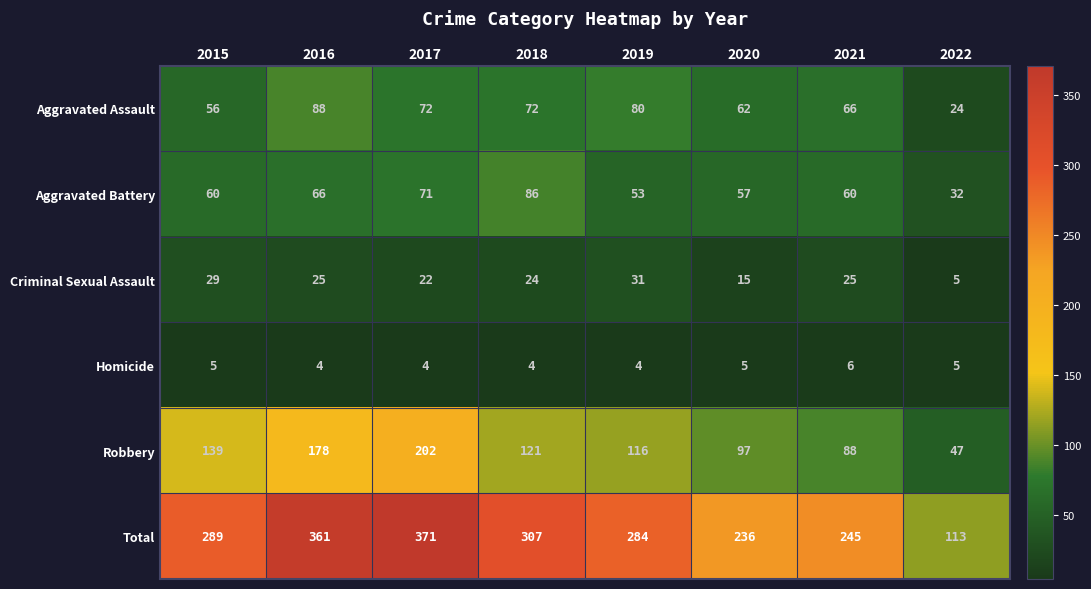

What is the total value across all series at 2021?

490